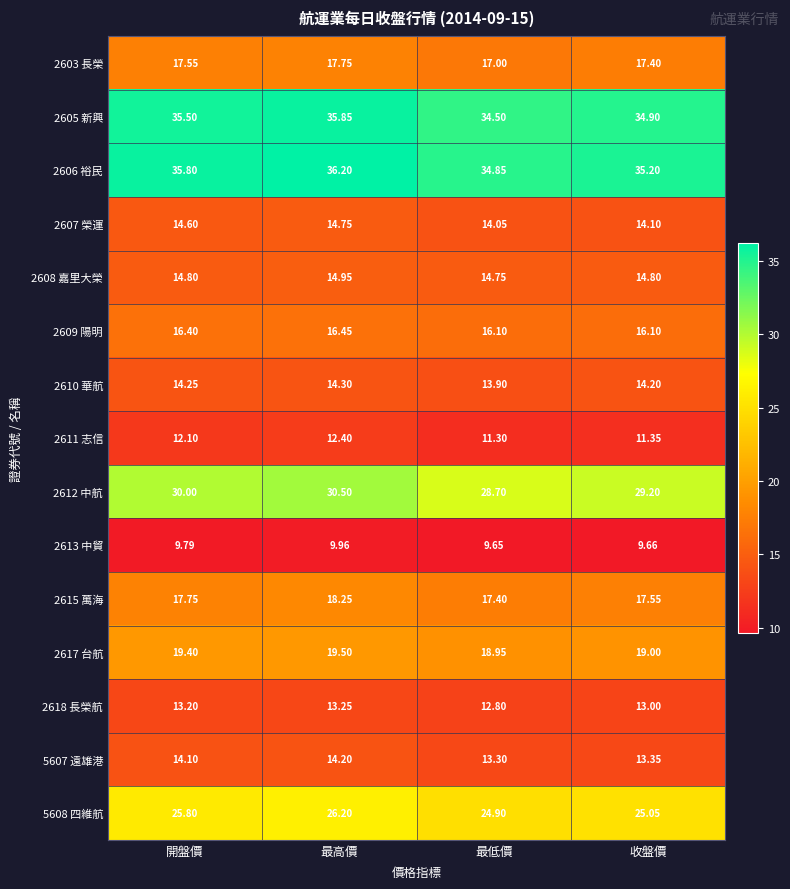

At which label is 2612 中航 closest to 29?

收盤價